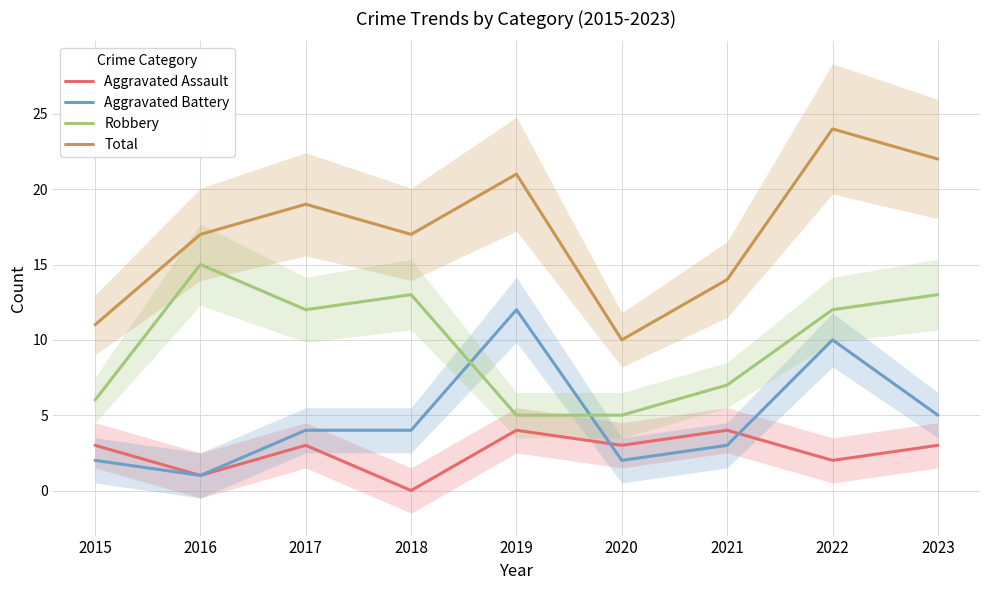

Where is the first local maximum for Aggravated Assault?

2017